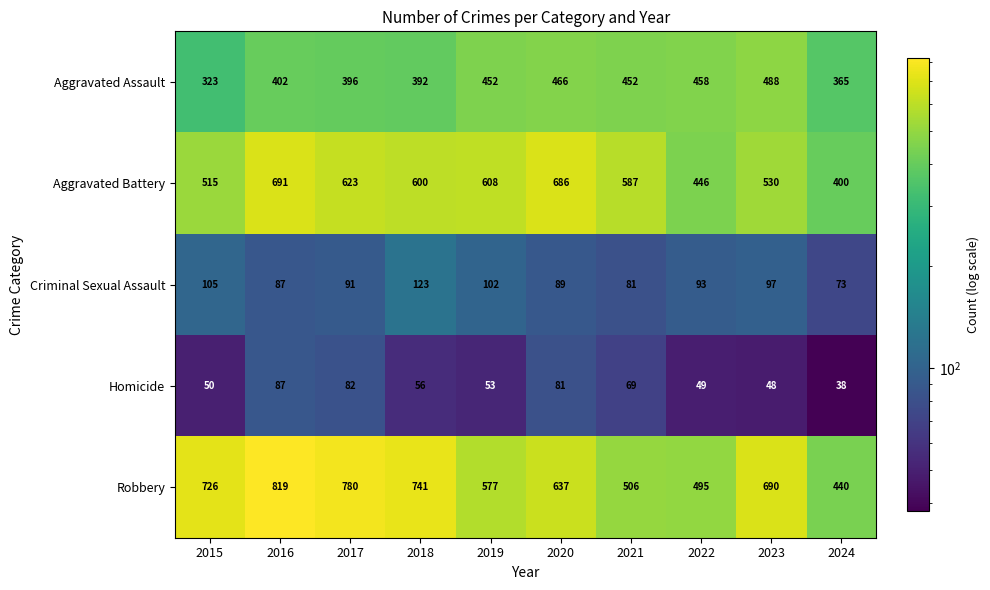

At which category does the chart reach its minimum across all series?

2024